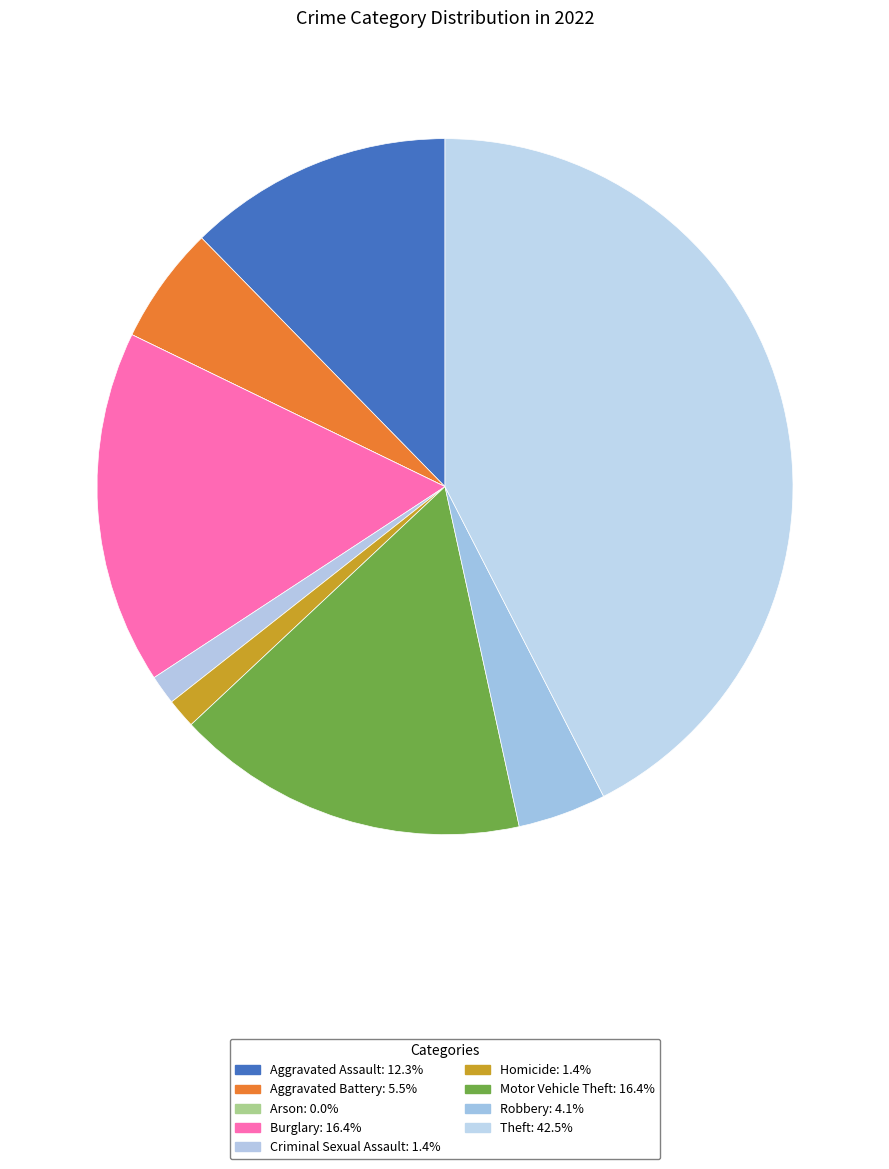

Combined, do Aggravated Battery and Burglary account for over 50%?

No